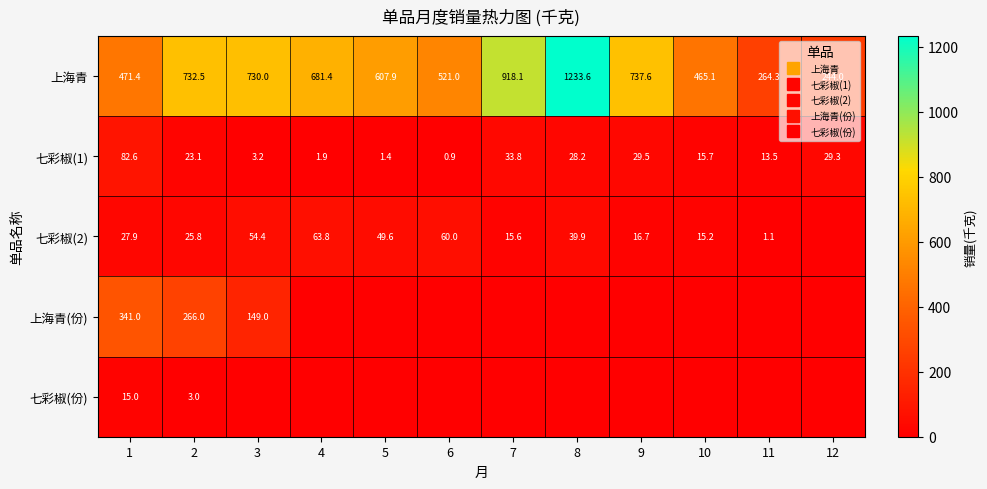

At which label is 七彩椒(1) closest to 41?

7